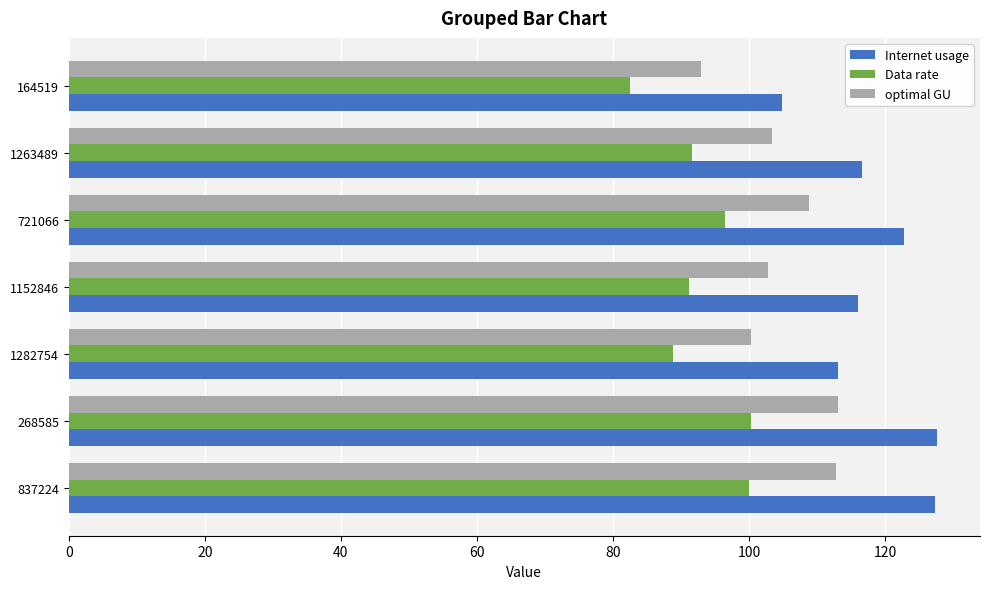

Is it true that optimal GU equals 108.8 at 721066?

True